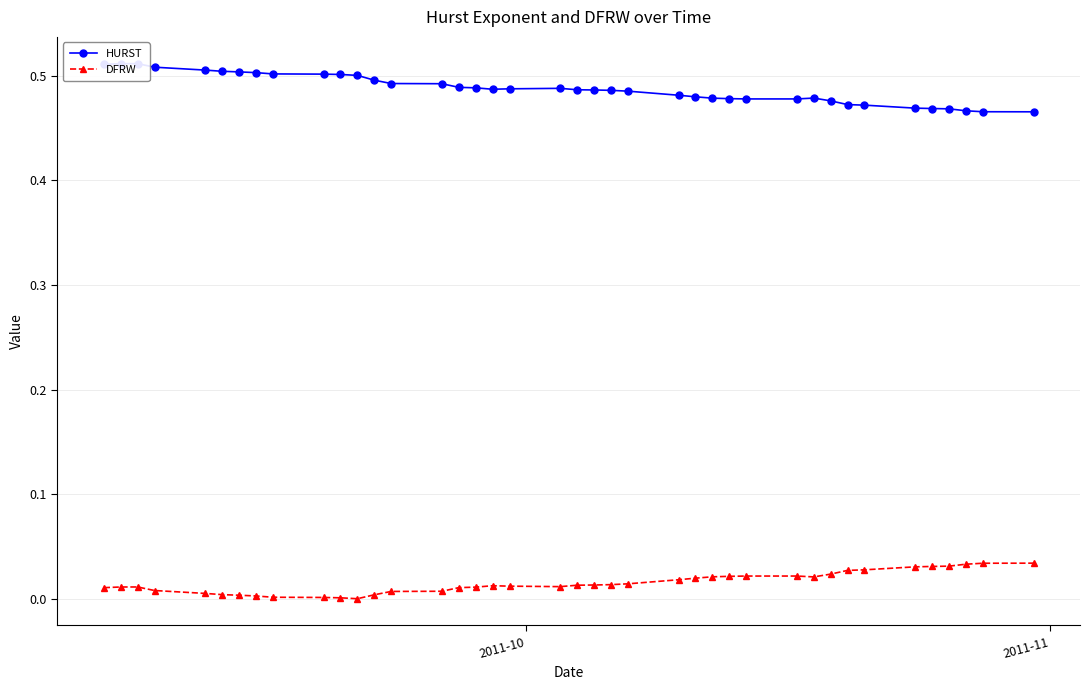

How many categories are shown in the chart?

40